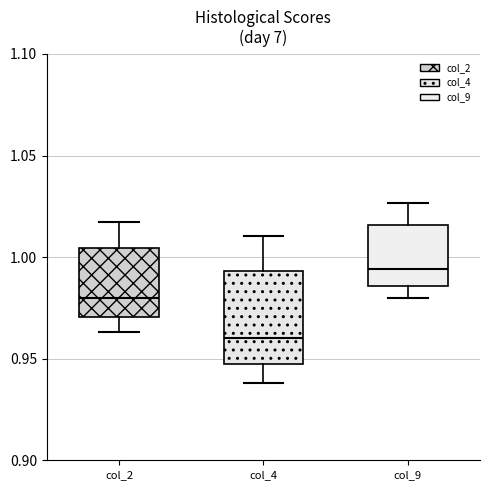

Reading left to right, read every box against the y-axis: the position of its median line, the range the box covers, and the ends of its whiskers. The values are not printed on the chart, so give them approximately, as read against the axis.

col_2: median 0.980, box 0.970 to 1.005, whiskers 0.965 to 1.015
col_4: median 0.960, box 0.950 to 0.995, whiskers 0.940 to 1.010
col_9: median 0.995, box 0.985 to 1.015, whiskers 0.980 to 1.025